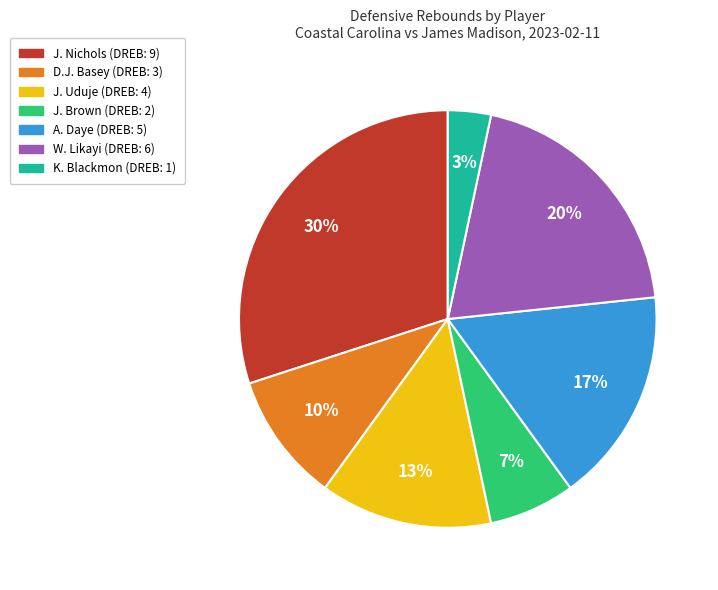

Is there any slice that represents more than half of the pie?

No